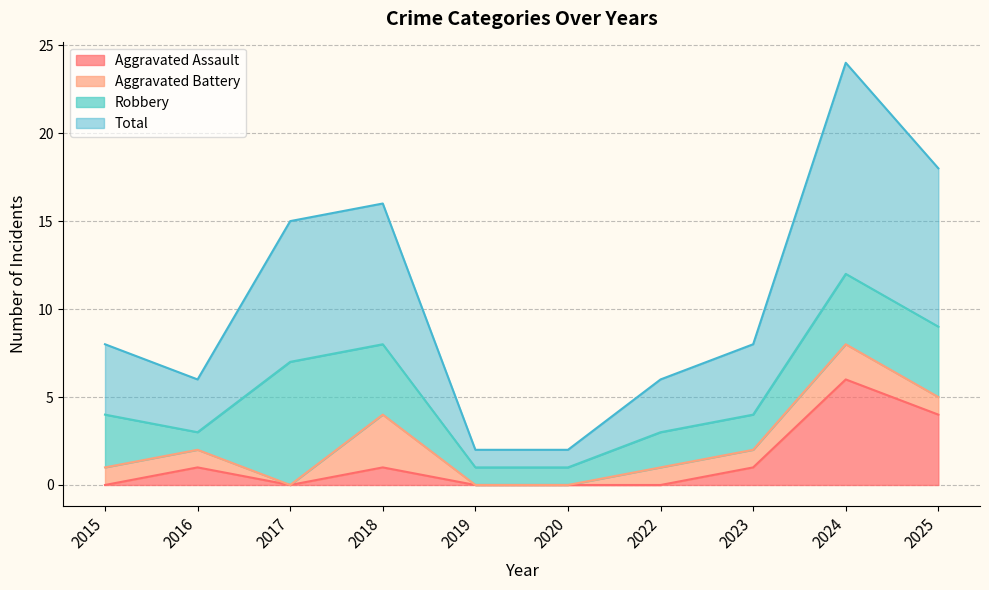

What is the difference between the maximum and minimum values in the Total series?

22